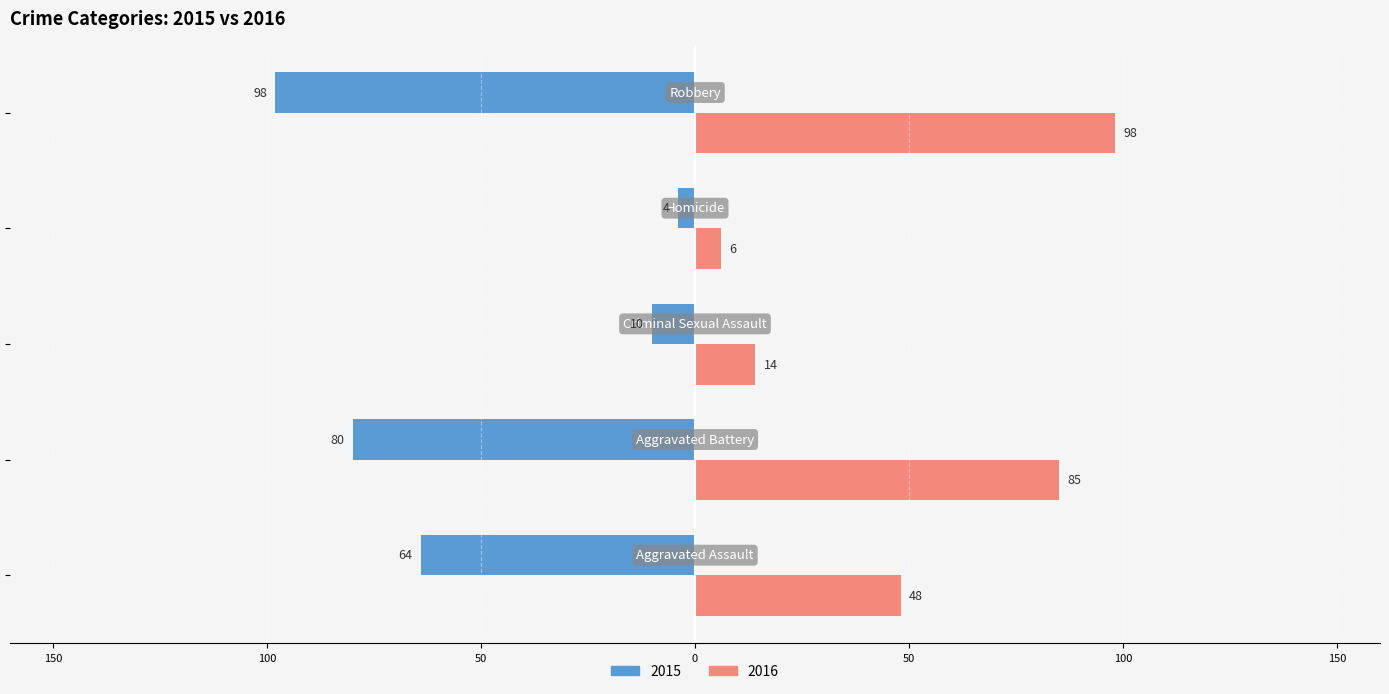

What are all the series names shown in the legend?

2015, 2016